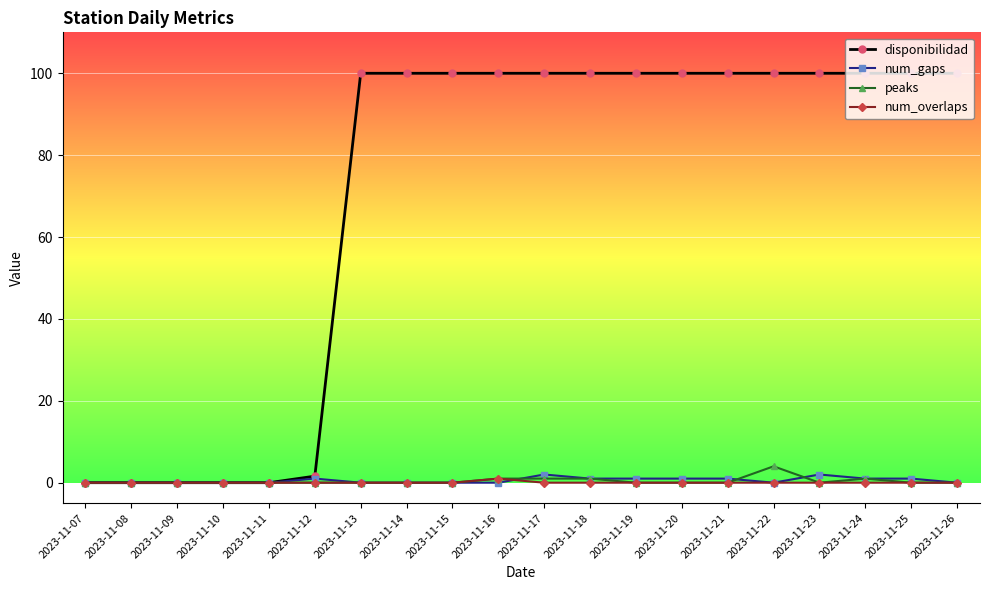

The disponibilidad series shows 26.9 at 2023-11-25. True or false?

False